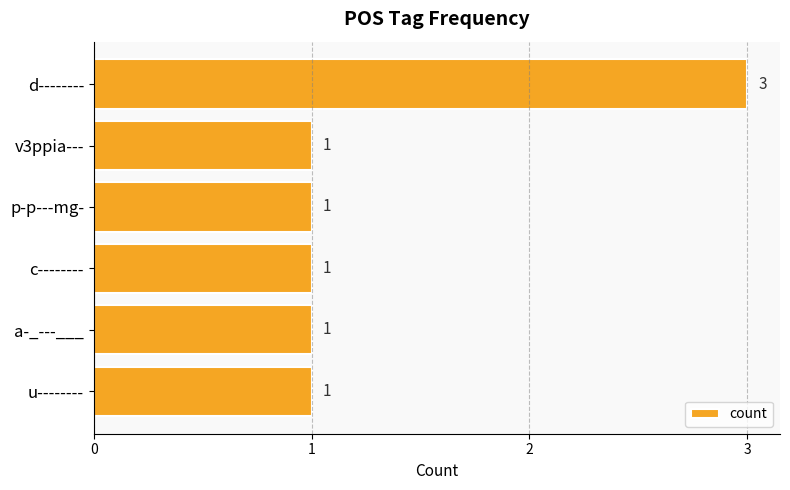

What position from the top is v3ppia---?

2